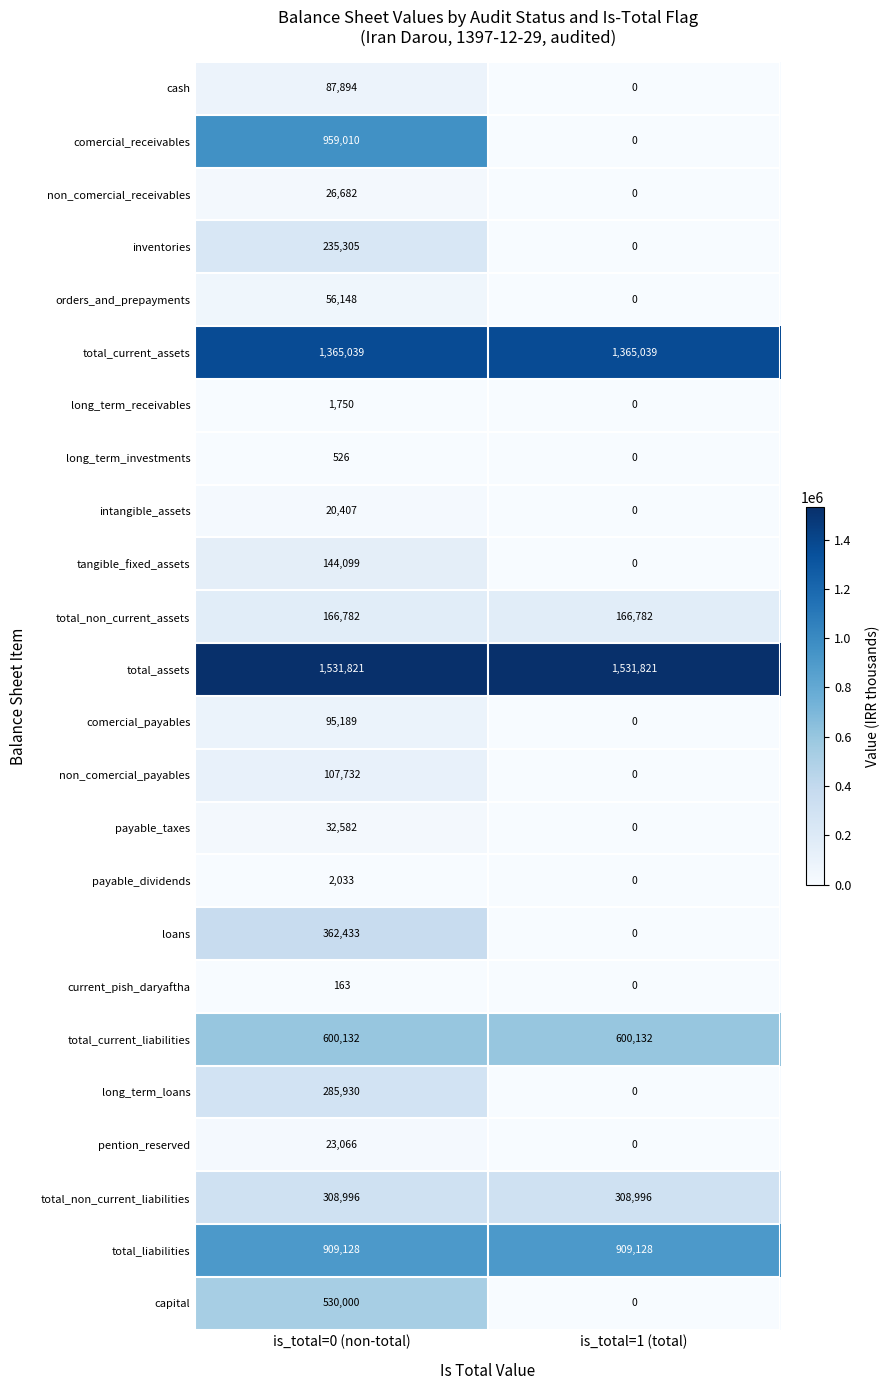

Rank the series by their maximum value, from lowest to highest.

current_pish_daryaftha, long_term_investments, long_term_receivables, payable_dividends, intangible_assets, pention_reserved, non_comercial_receivables, payable_taxes, orders_and_prepayments, cash, comercial_payables, non_comercial_payables, tangible_fixed_assets, total_non_current_assets, inventories, long_term_loans, total_non_current_liabilities, loans, capital, total_current_liabilities, total_liabilities, comercial_receivables, total_current_assets, total_assets